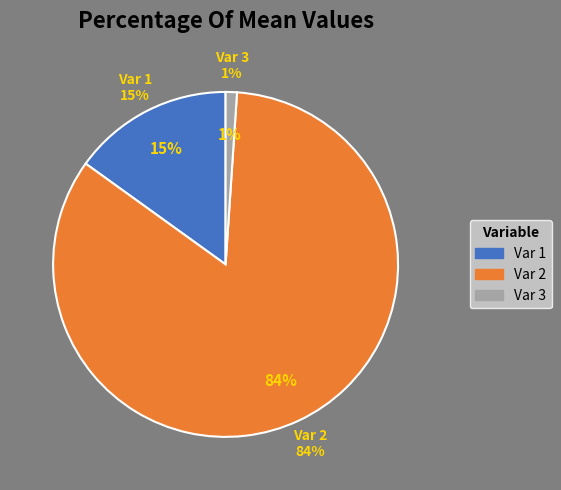

Is it true that 2 is 74% of the pie?

False